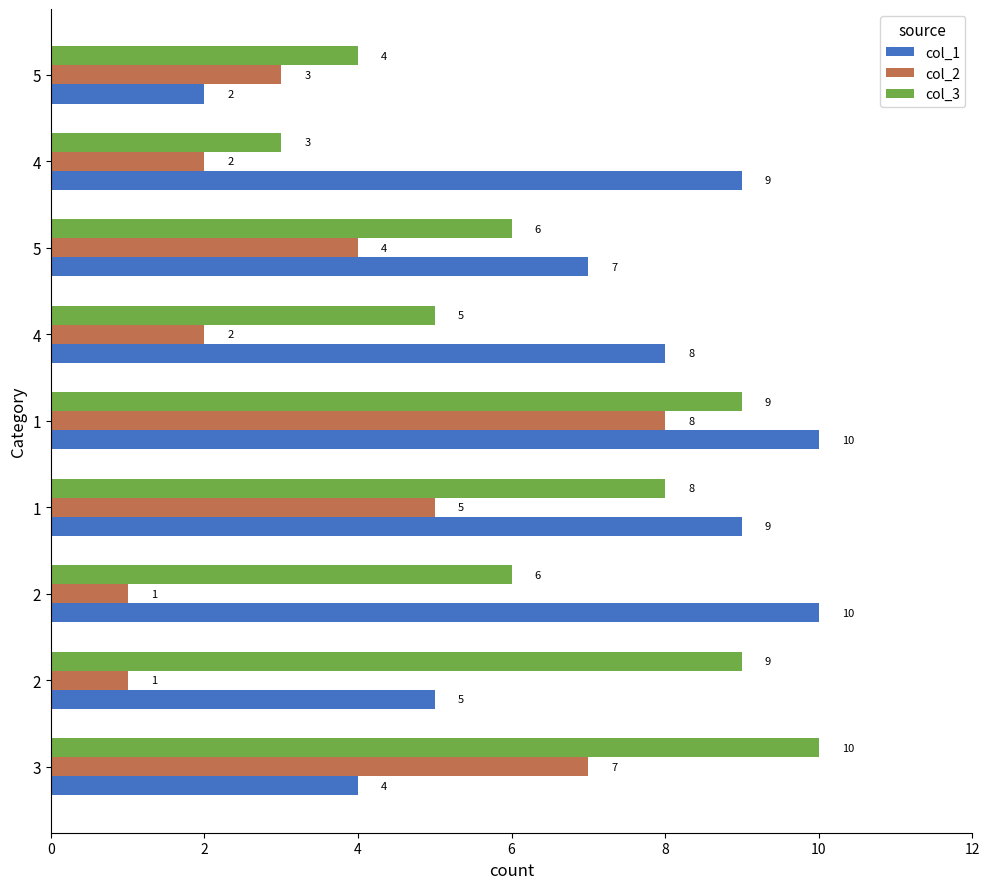

What are all the series names shown in the legend?

col_1, col_2, col_3